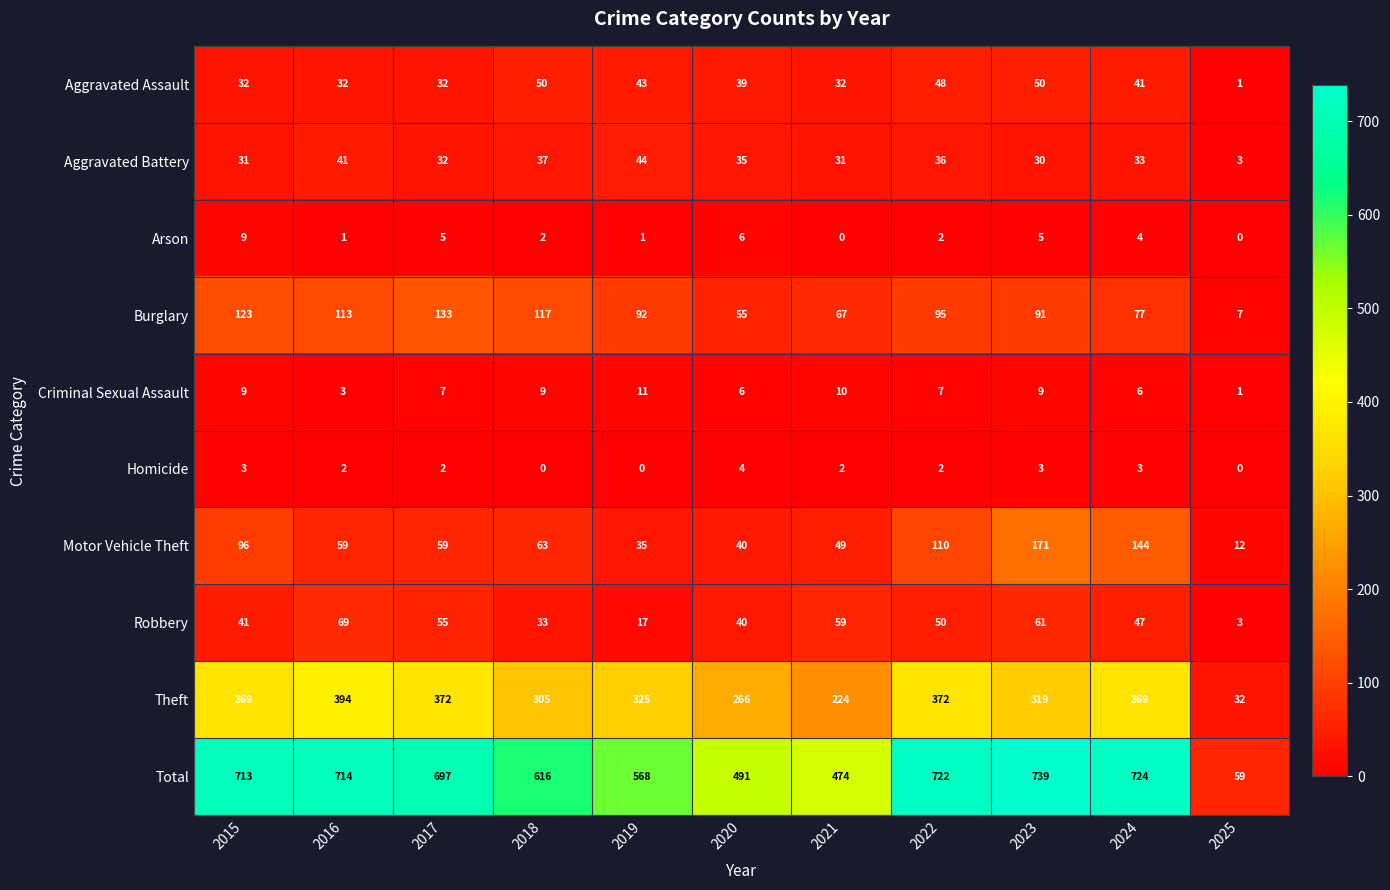

Which category has the lowest value in the Criminal Sexual Assault series?

2025